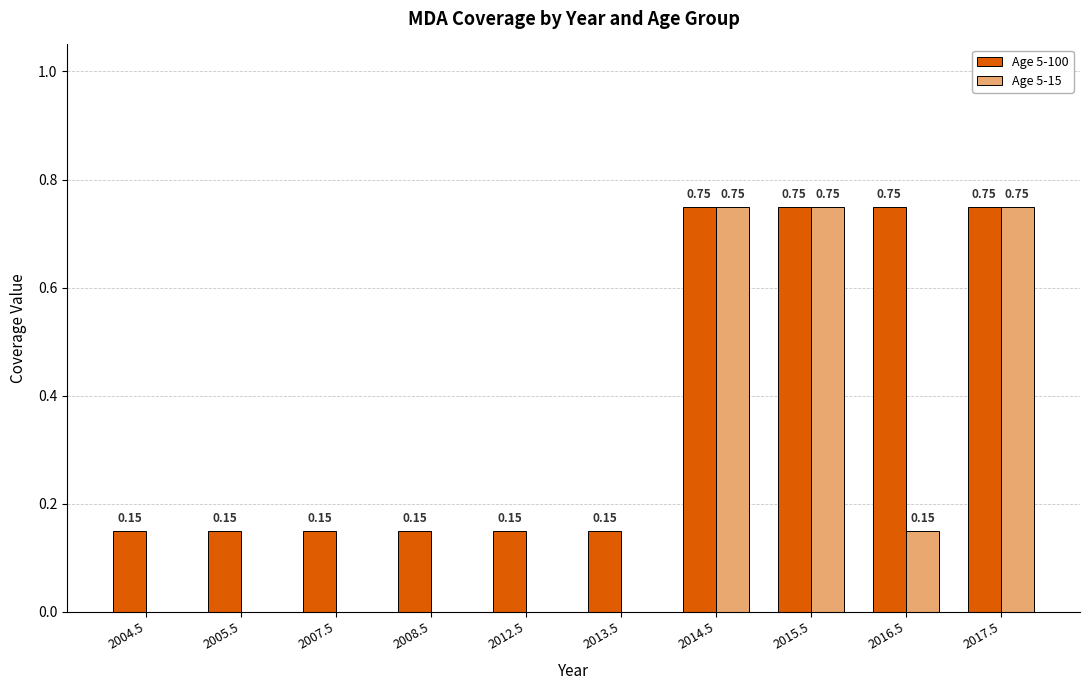

How many values in Age 5-15 are above zero?

4